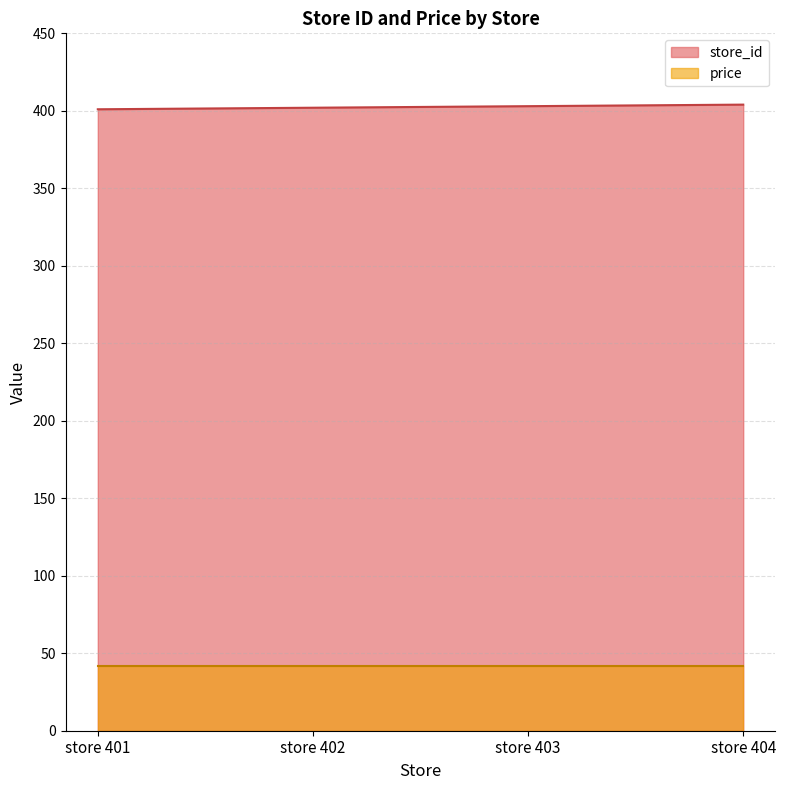

Is it true that the value at store 402 is 612?

False